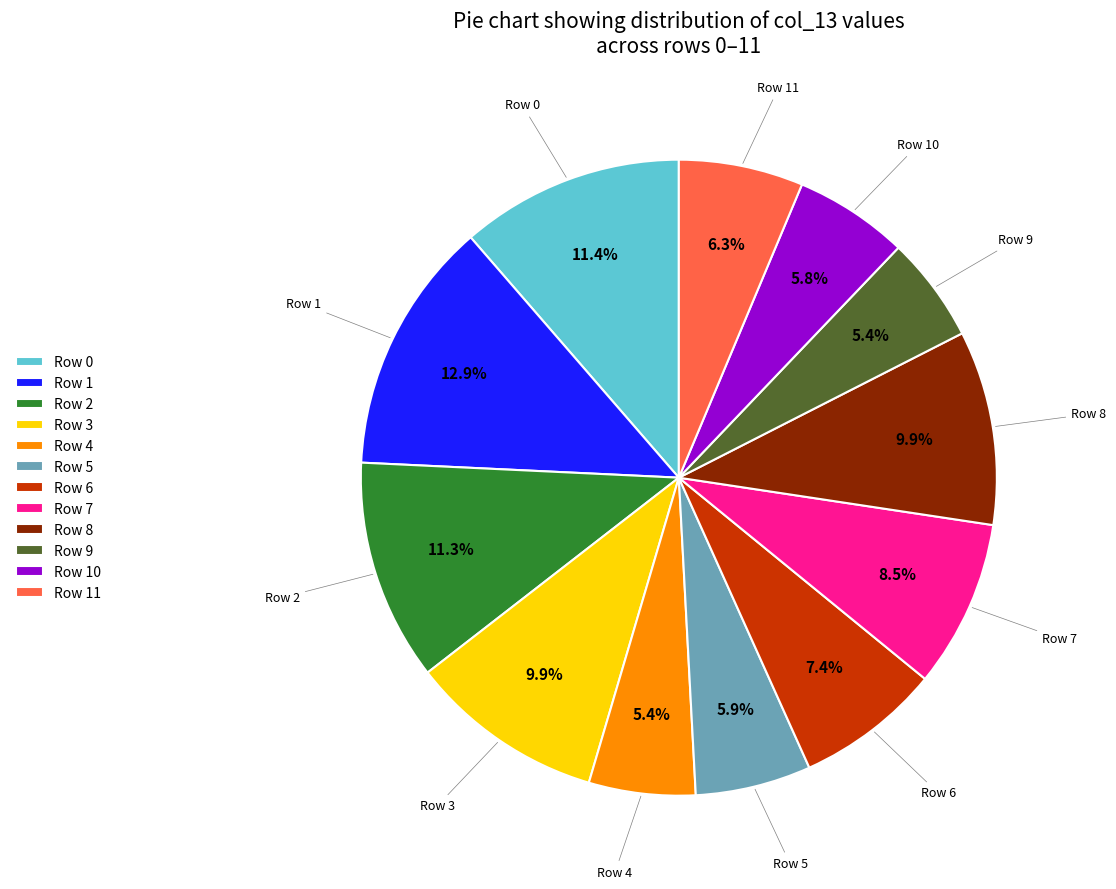

Does any single category account for the majority?

No